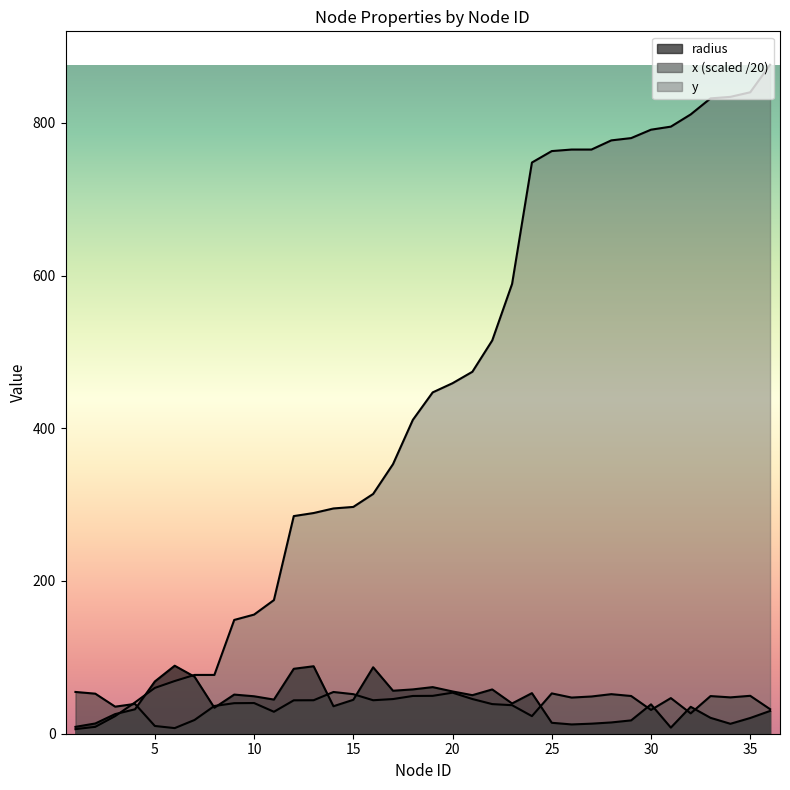

What is the difference between the maximum and second lowest values in the x series?

44.6